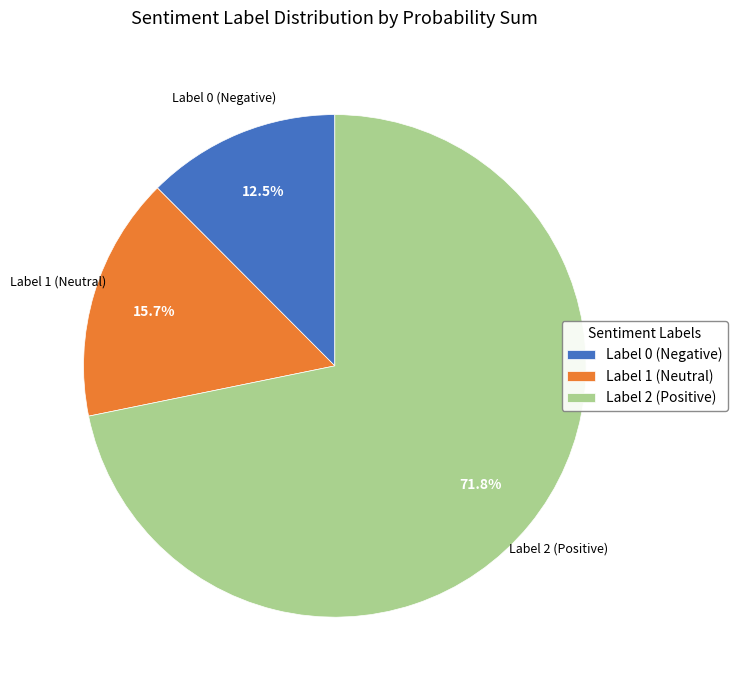

Which category accounts for the majority?

Label 2 (Positive)